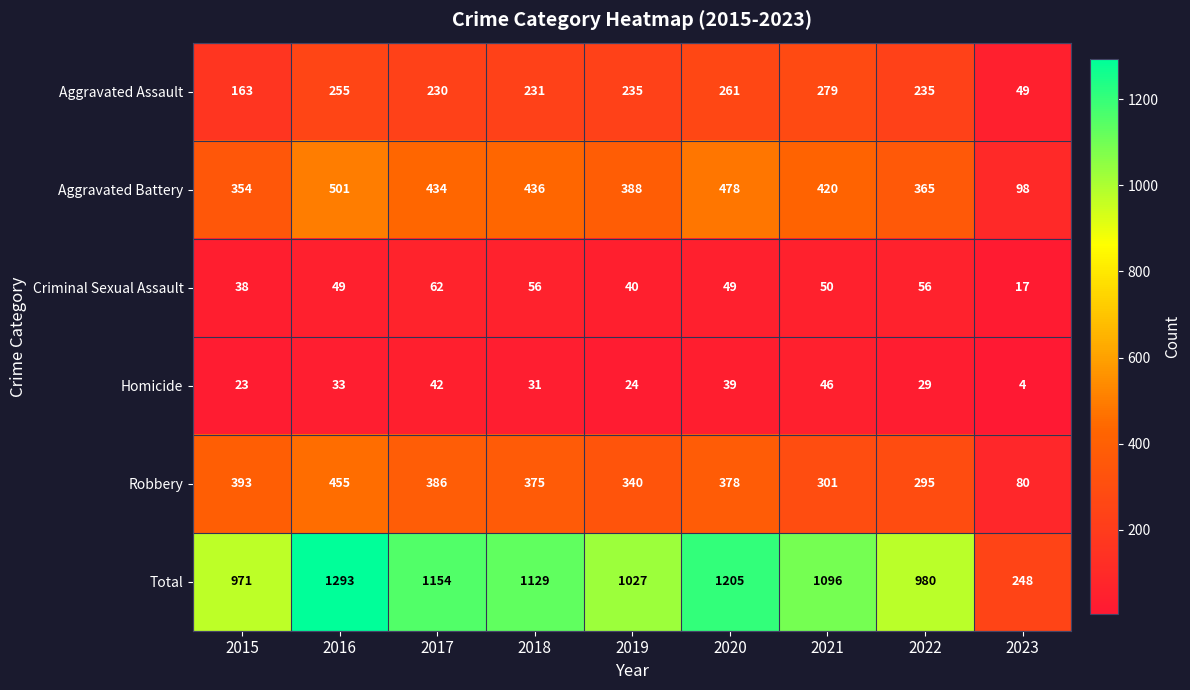

Read the Homicide value at 2017.

42